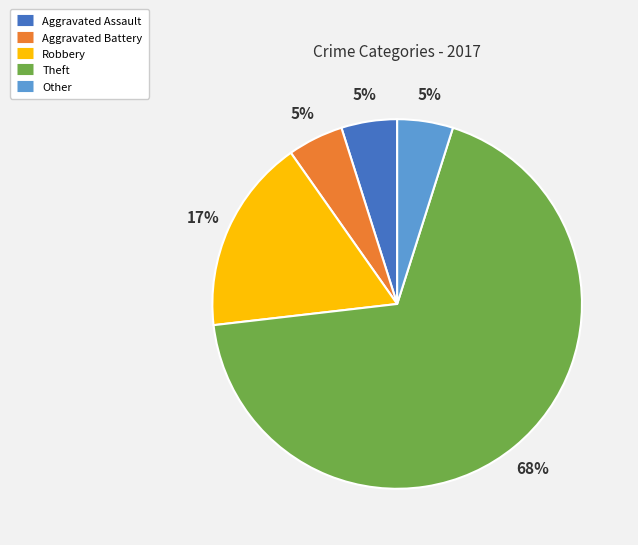

How many slices are in this pie chart?

5